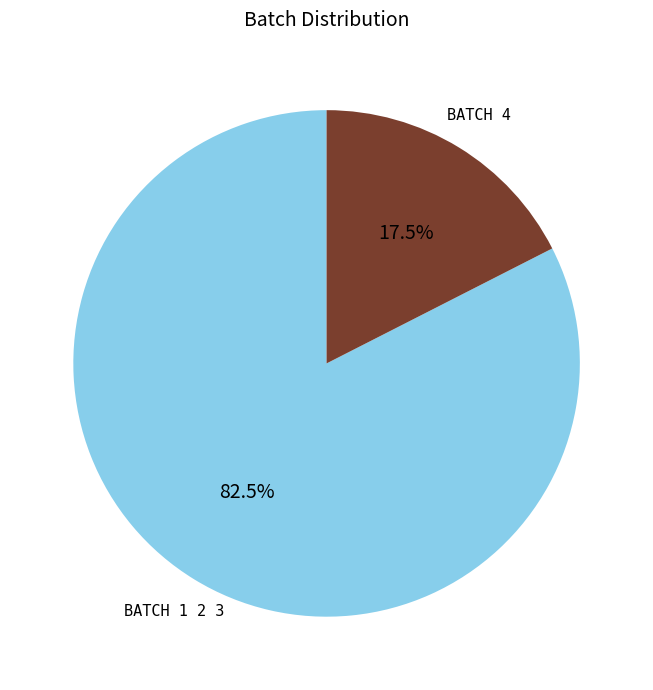

How many segments does this pie chart have?

2